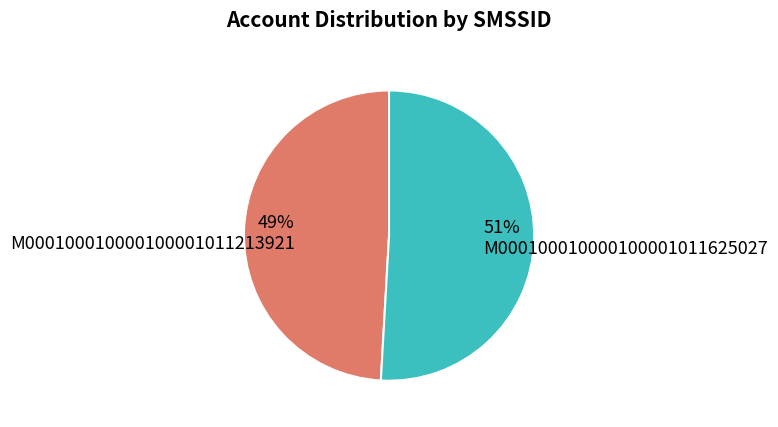

Count the number of slices in the pie.

2